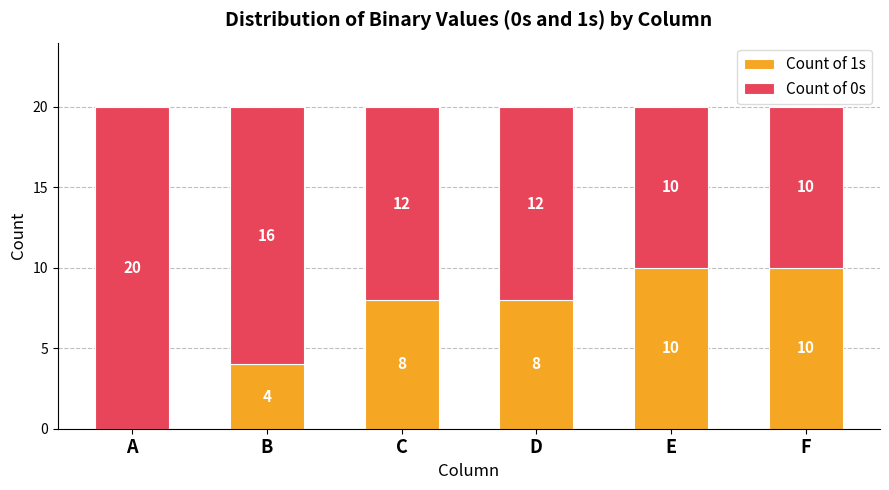

What is the total value across all series at C?

20